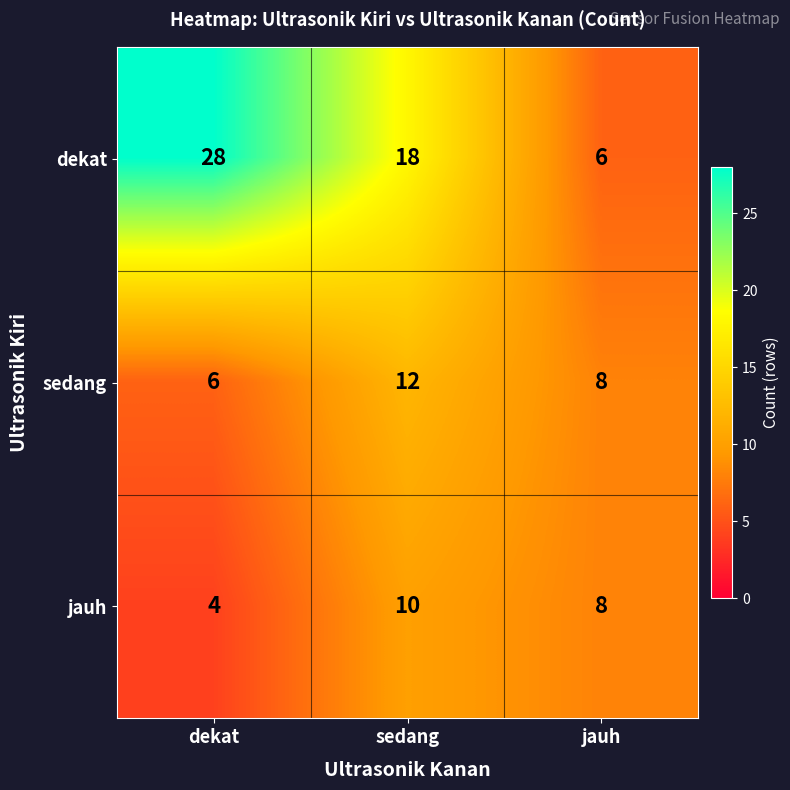

What is the total value across all series at jauh?

22